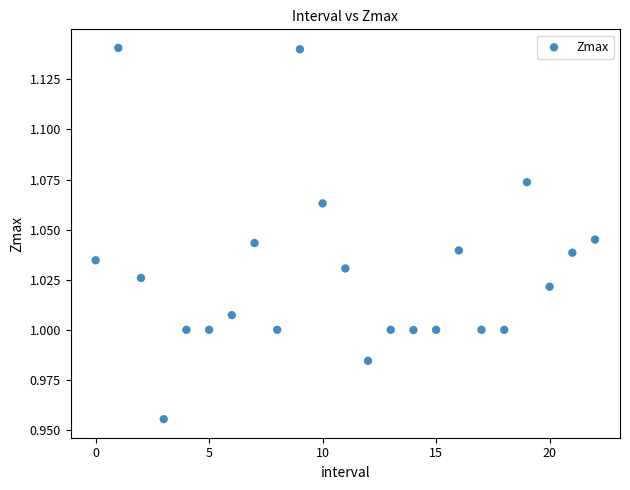

How many points are shown in the scatter plot?

23